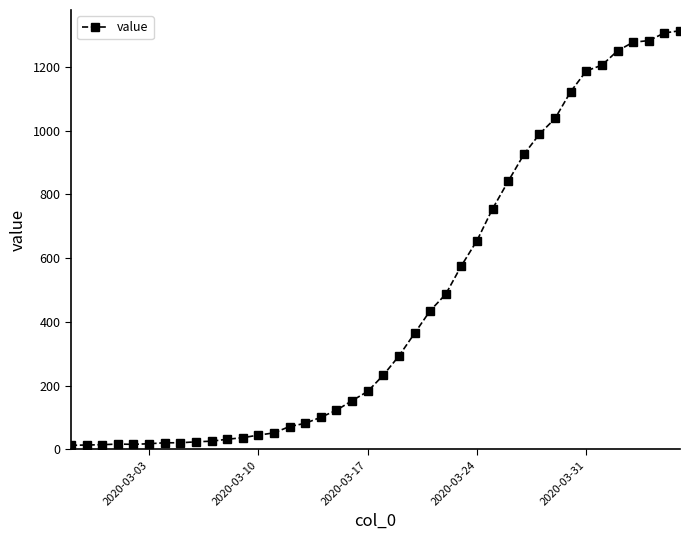

What is the maximum value shown in the chart?

1313